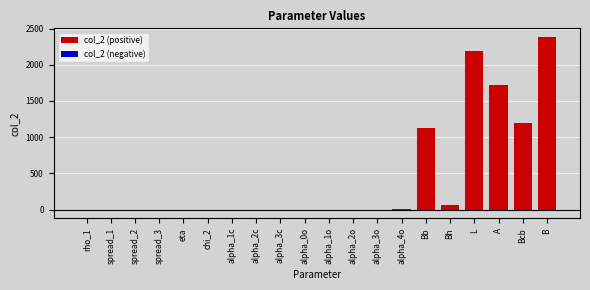

What is the sum of all col_2 (positive) values?

8685.0